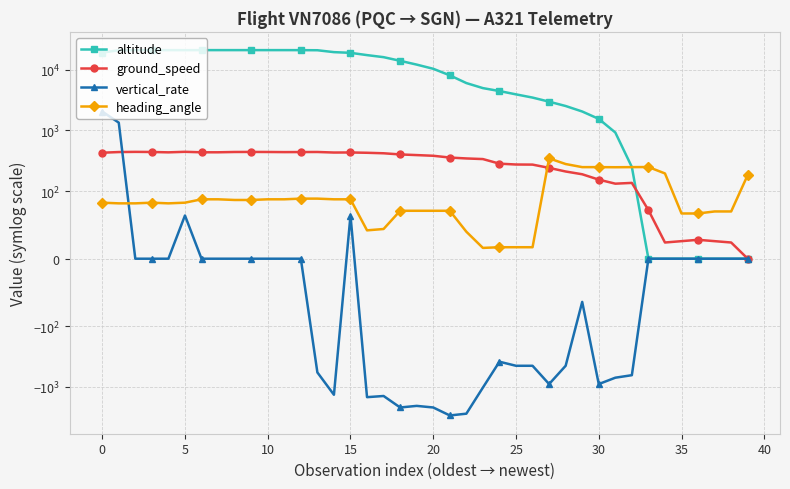

Which series has the largest range (max minus min)?

altitude